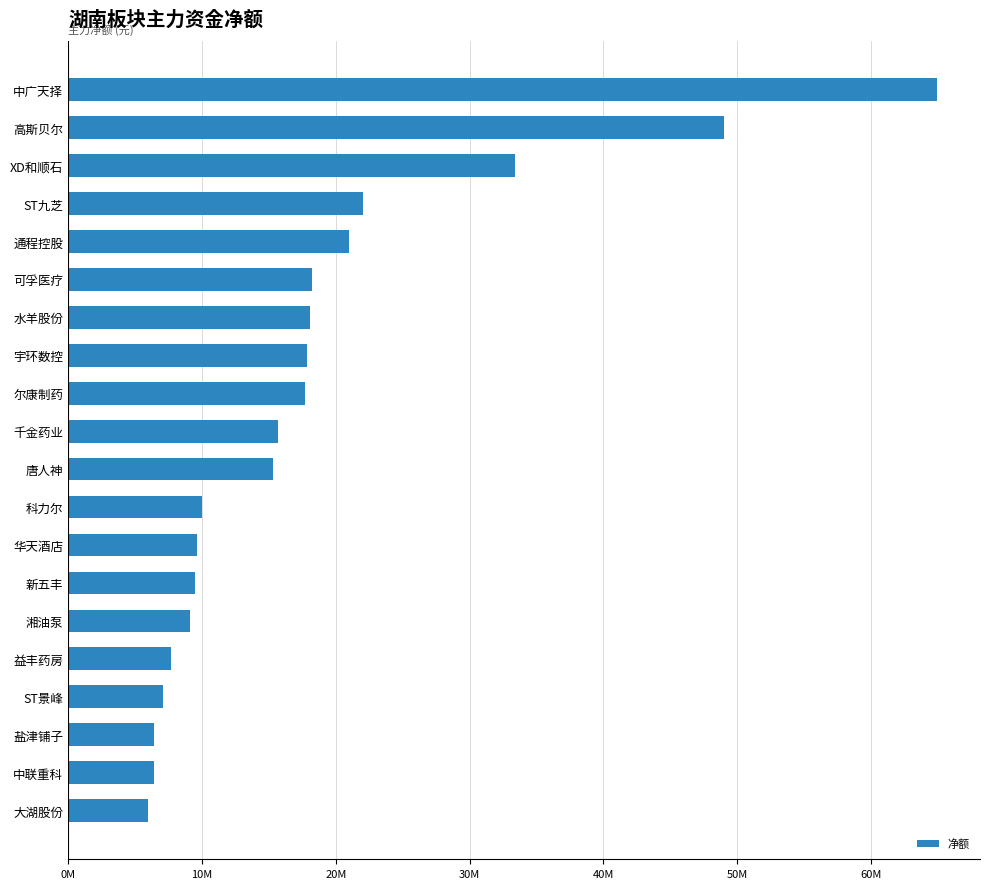

Which category has the highest value across all series?

中广天择